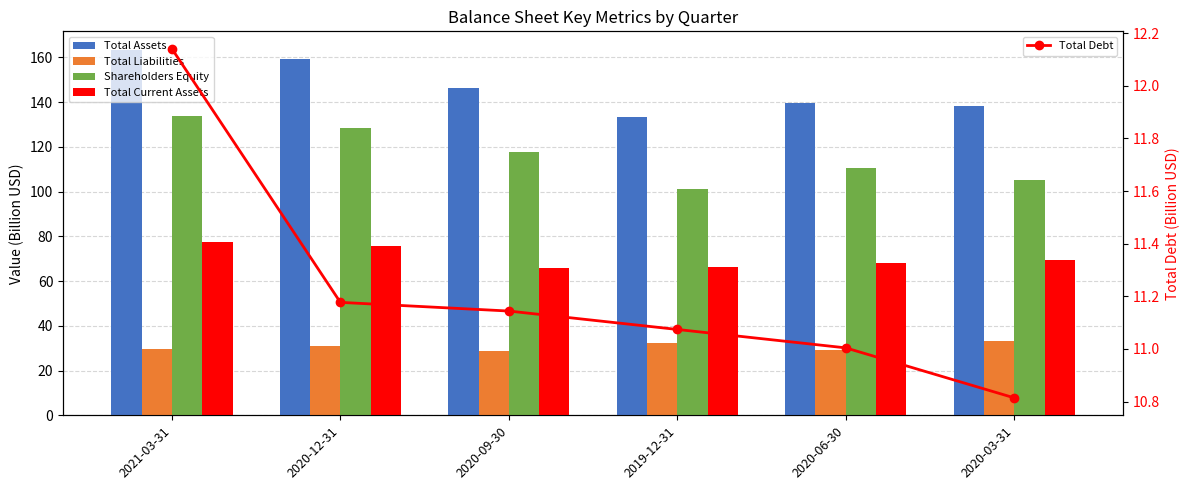

What is the sum of all Total Assets values?

880.7